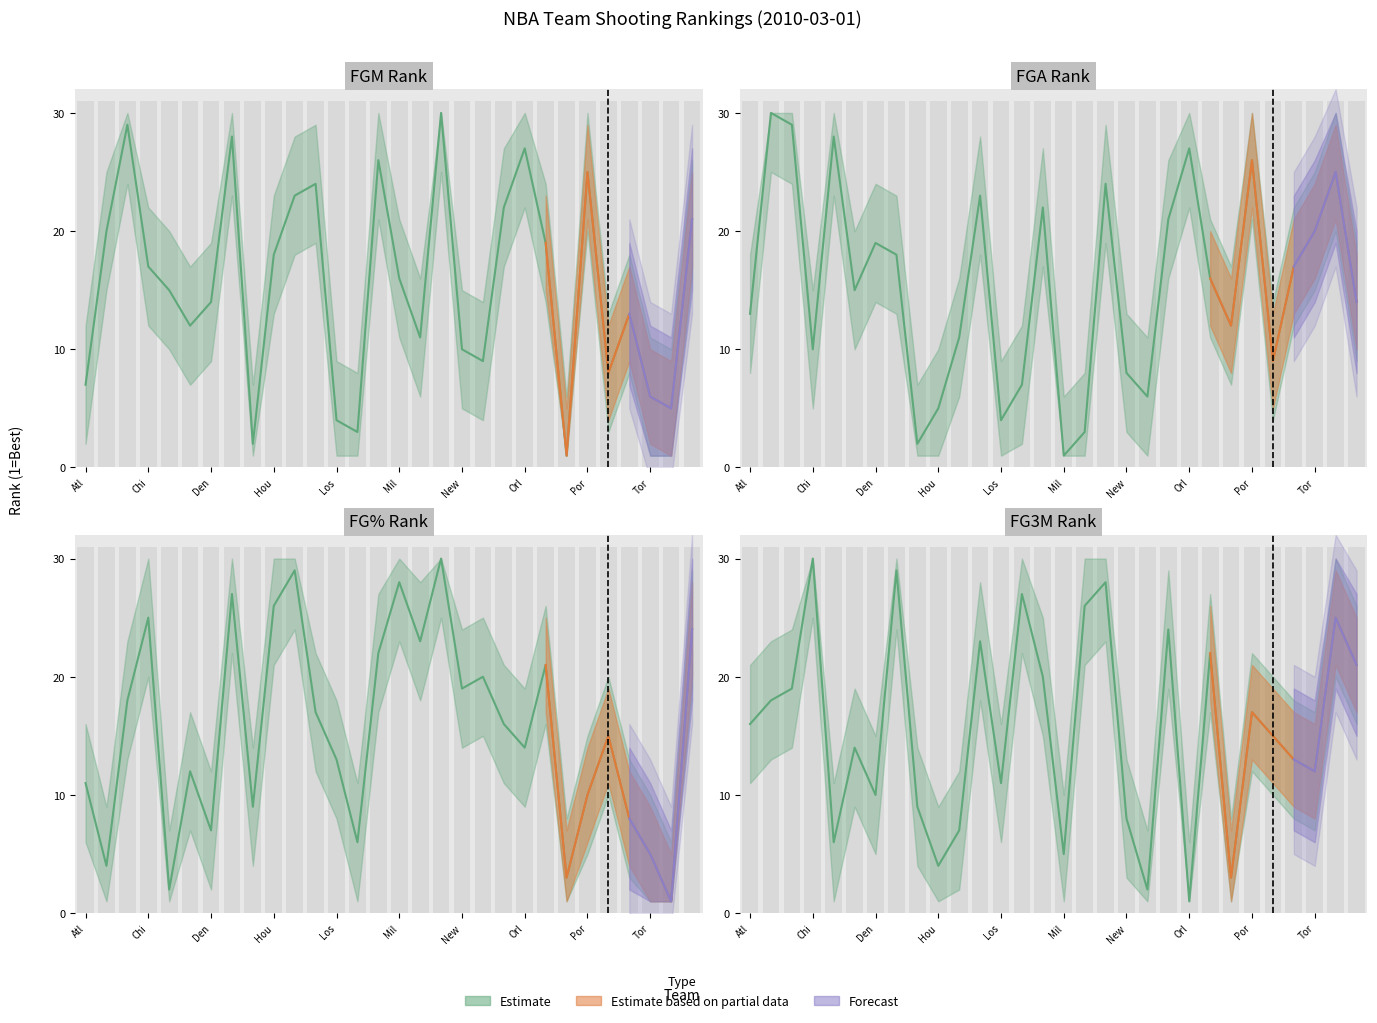

The value of FGM_RANK at 11 is 24. True or false?

True